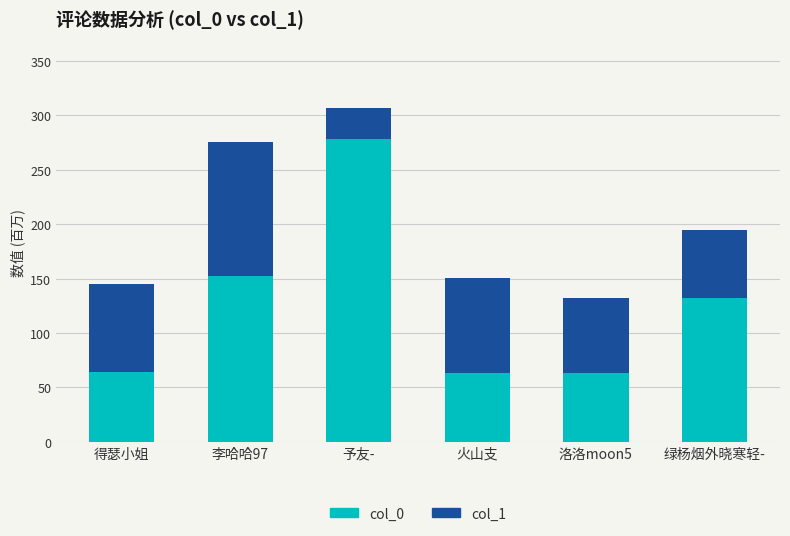

What is the minimum value for col_0?

63.1